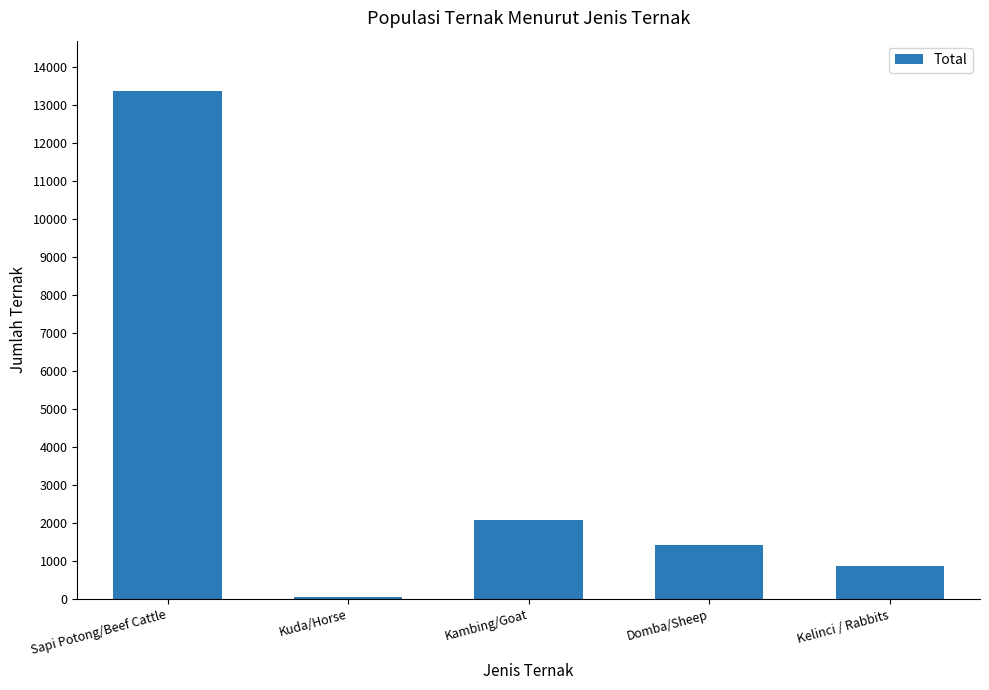

List the labels in order of value, largest first.

Sapi Potong/Beef Cattle, Kambing/Goat, Domba/Sheep, Kelinci / Rabbits, Kuda/Horse